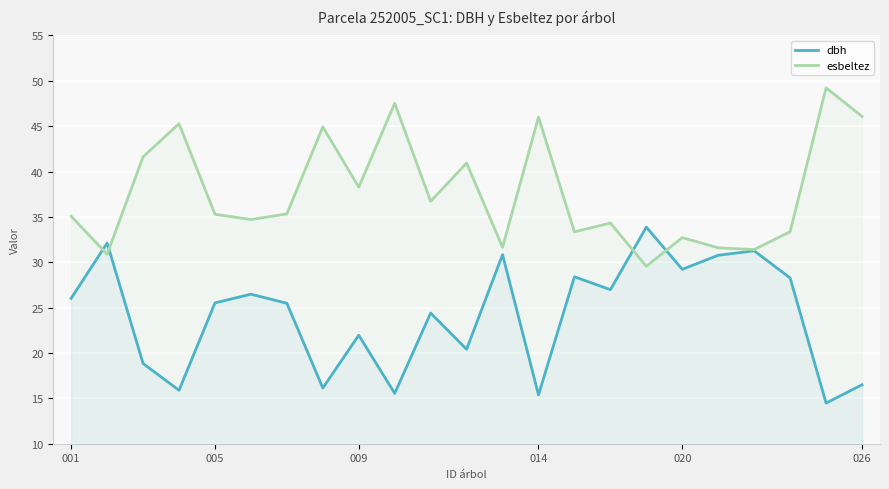

In esbeltez, how many points are lower than both neighbors (excluding endpoints)?

8